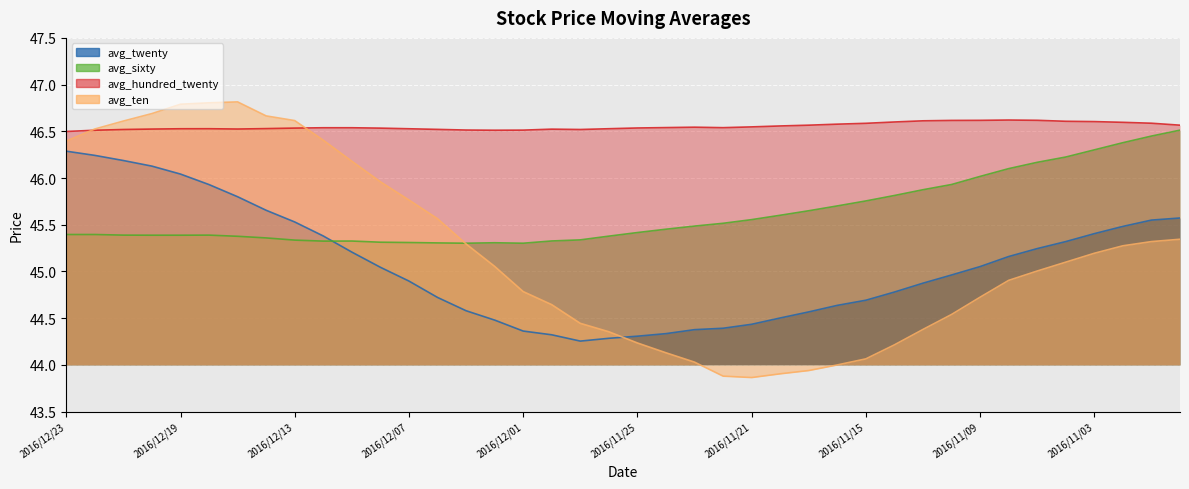

At which label does avg_hundred_twenty reach its minimum?

2016/12/23